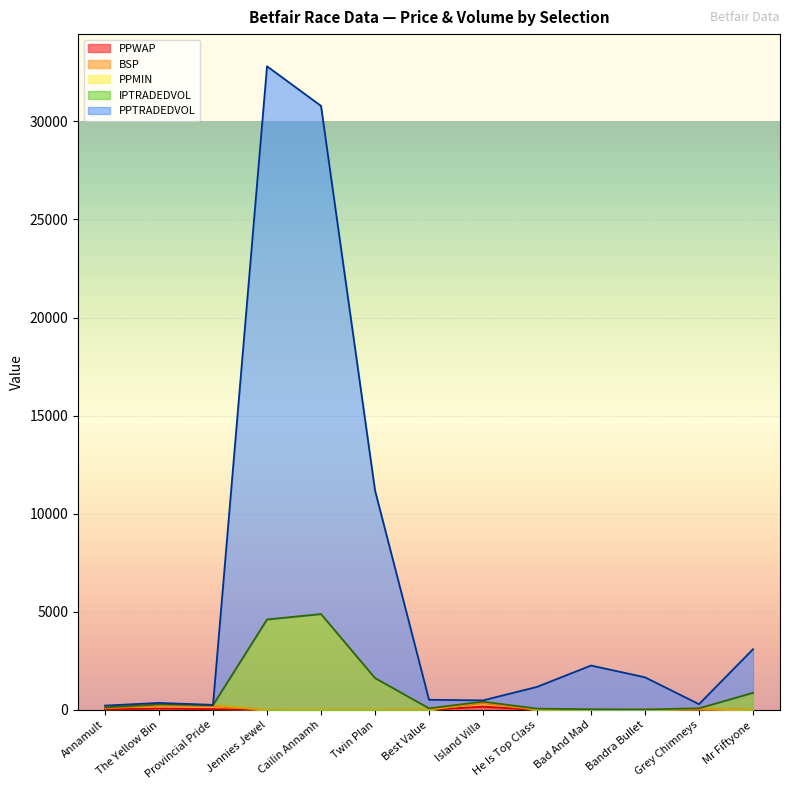

What is the label of the 10th point from the right?

Jennies Jewel